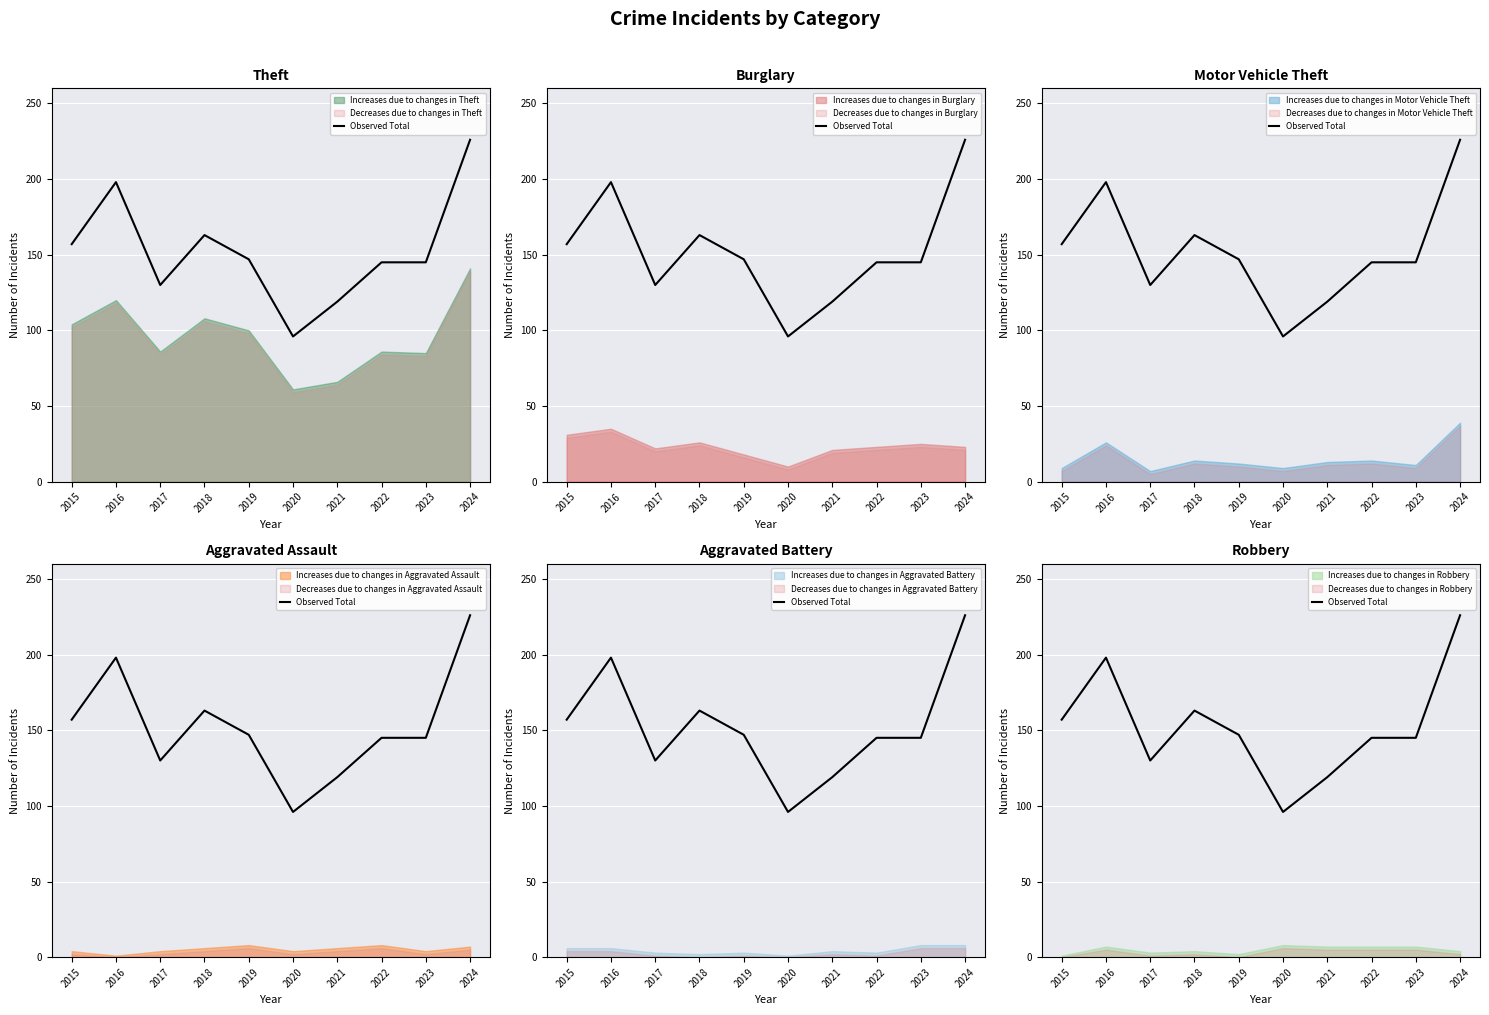

Reading left to right, what are all the values shown in this chart?

157	198	130	163	147	96	119	145	145	226